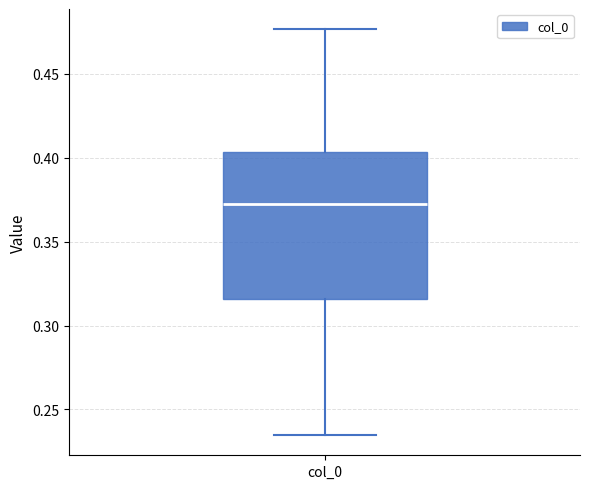

Transcribe this box plot: give where the median line is, the range the box spans, and where the two whiskers end, as read against the y-axis. The values are not printed on the chart, so give them approximately, as read against the axis.

median 0.375, box 0.315 to 0.405, whiskers 0.235 to 0.475